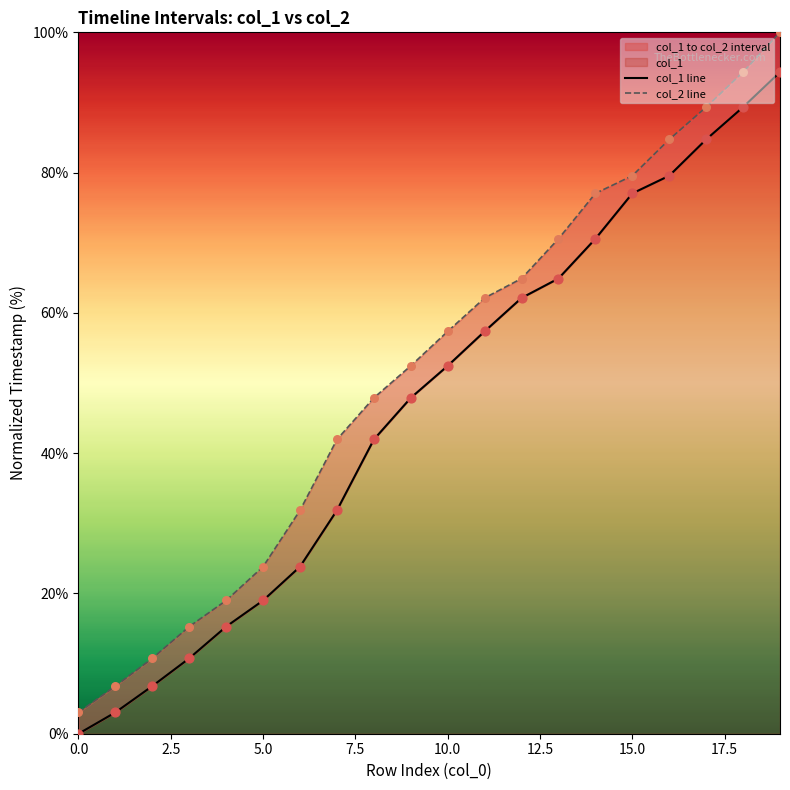

Which series reaches the minimum Y coordinate?

col_1 line